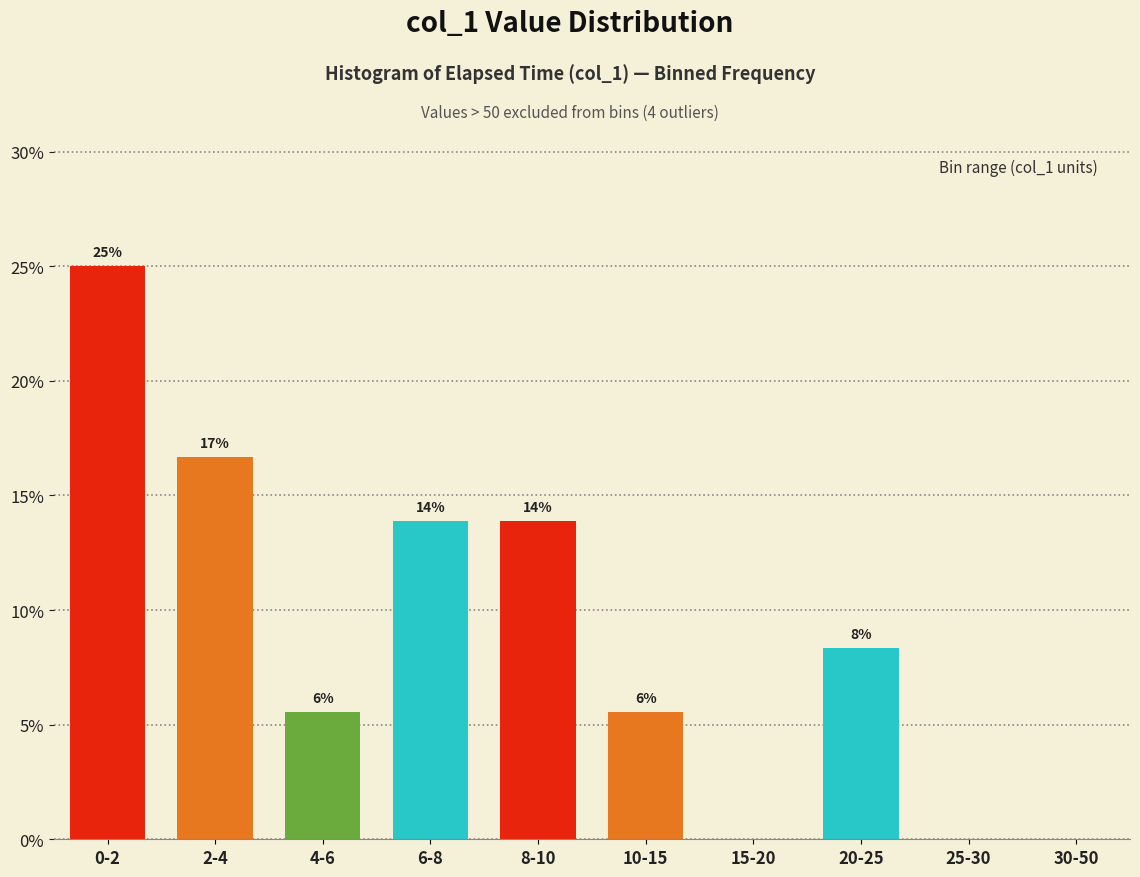

Are the bars horizontal?

No